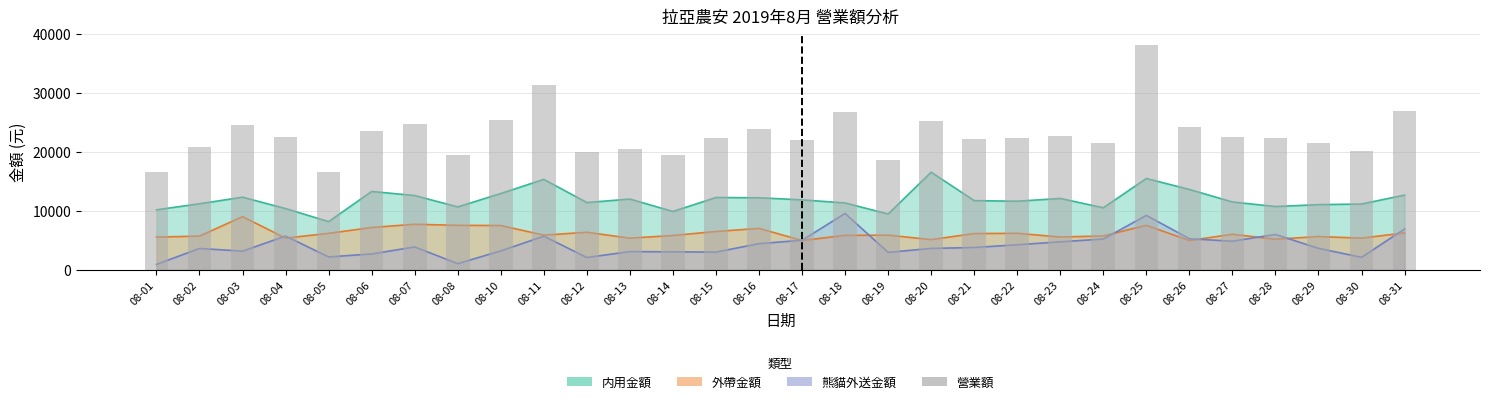

Rank the categories by value from lowest to highest.

08-05, 08-01, 08-19, 08-08, 08-14, 08-12, 08-30, 08-13, 08-02, 08-24, 08-29, 08-17, 08-21, 08-28, 08-15, 08-22, 08-04, 08-27, 08-23, 08-06, 08-16, 08-26, 08-03, 08-07, 08-20, 08-10, 08-18, 08-31, 08-11, 08-25